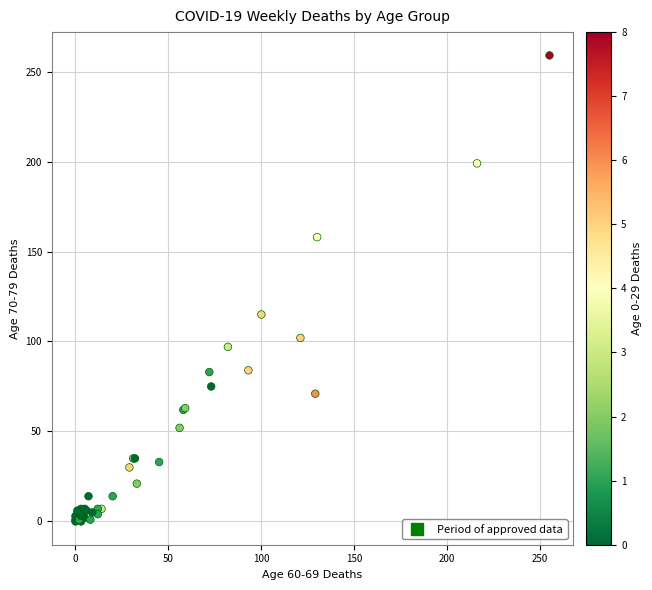

What Y value in the scatter plot is closest to 129?

115